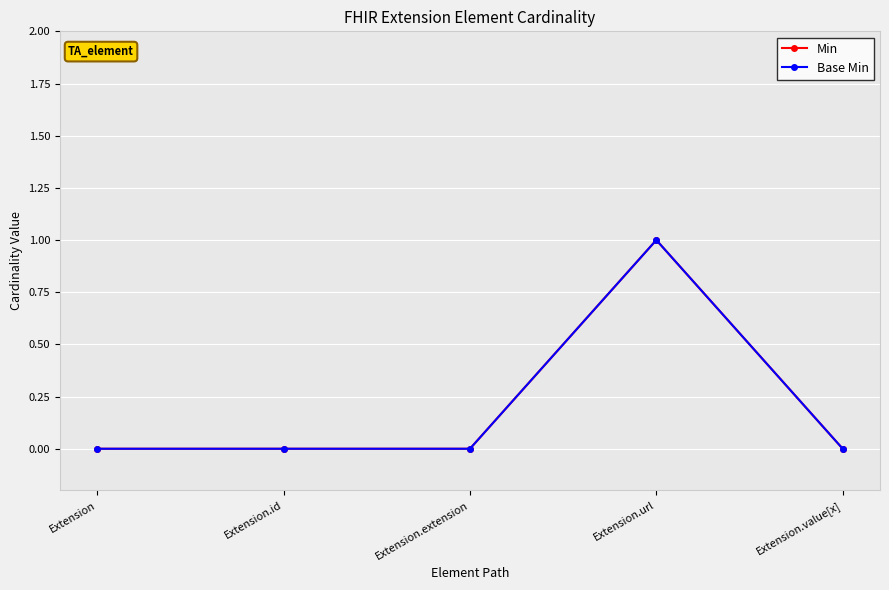

True or false: Min and Base Min cross at least once.

False